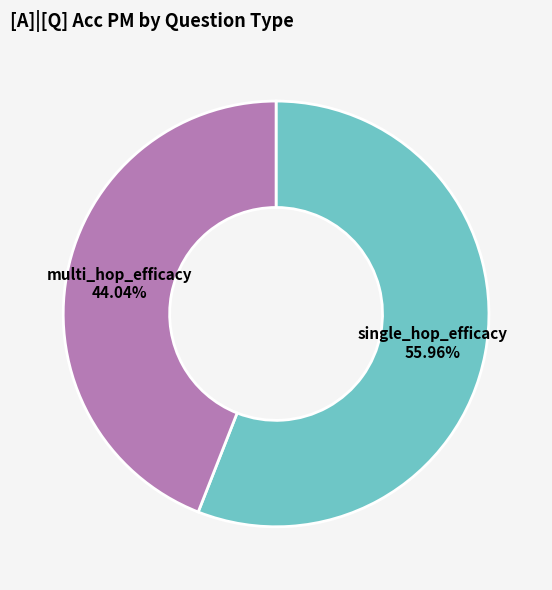

To the nearest percent, what is the difference between the largest and smallest slice percentages?

12%